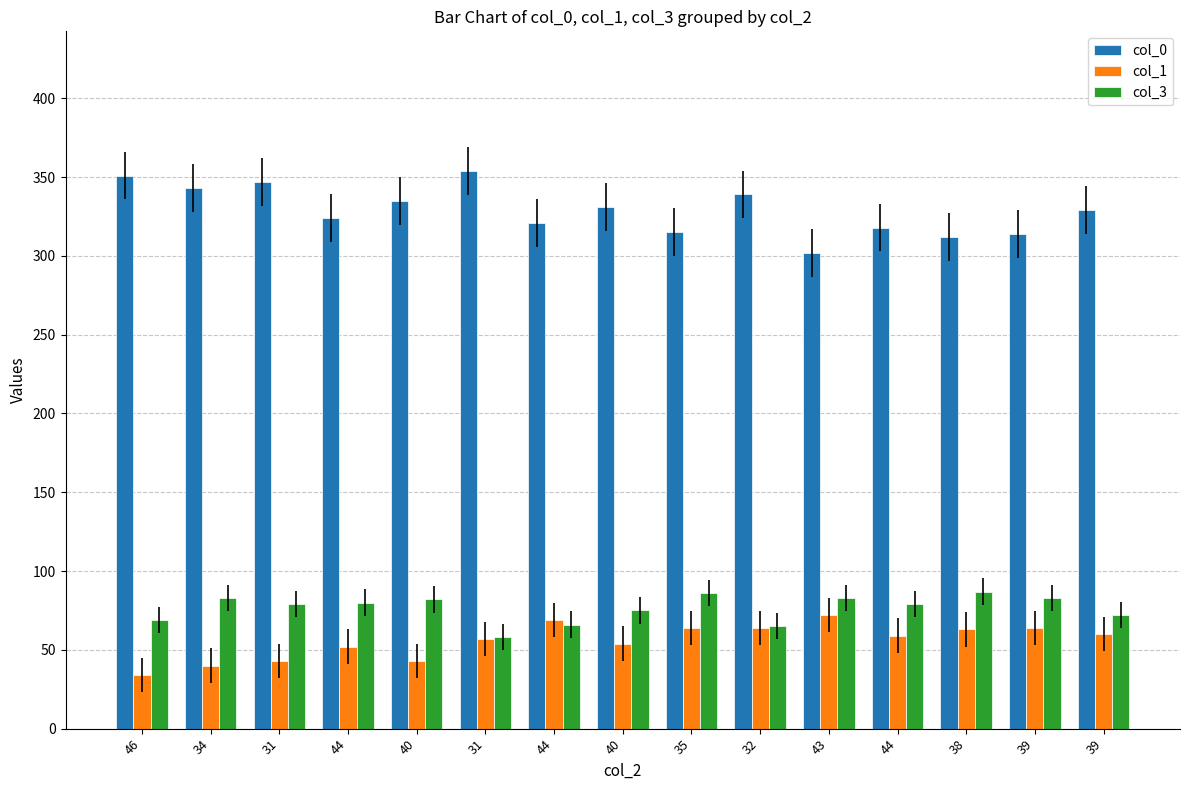

At 32, list the series in order from largest to smallest.

col_0, col_3, col_1